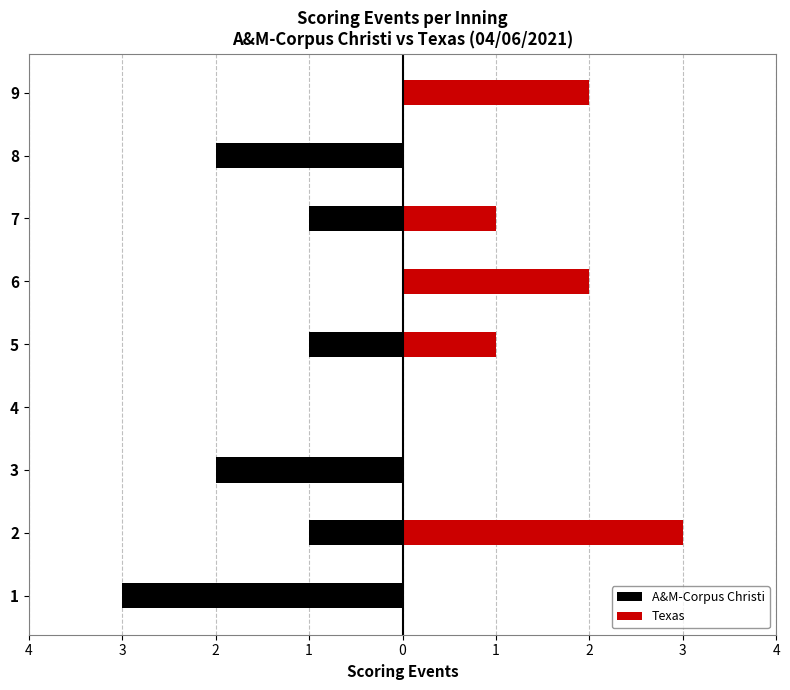

Are the bars horizontal?

Yes